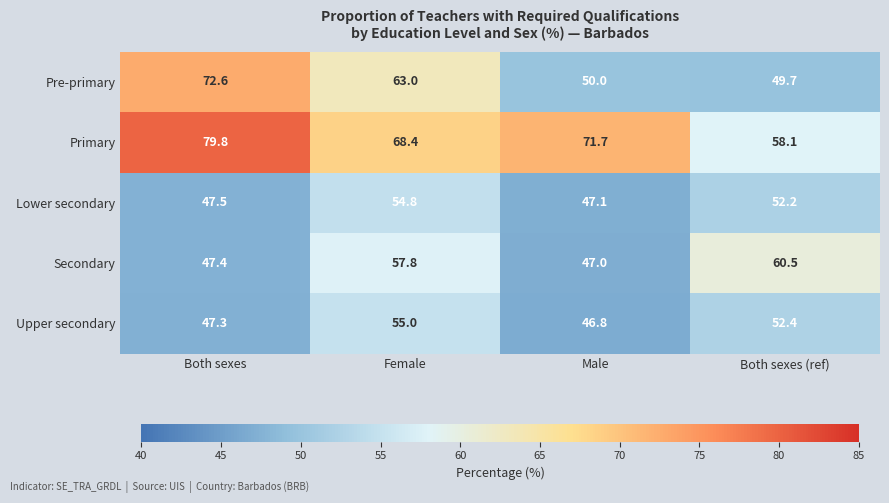

Rank the series by their maximum value, from lowest to highest.

Lower secondary, Upper secondary, Secondary, Pre-primary, Primary